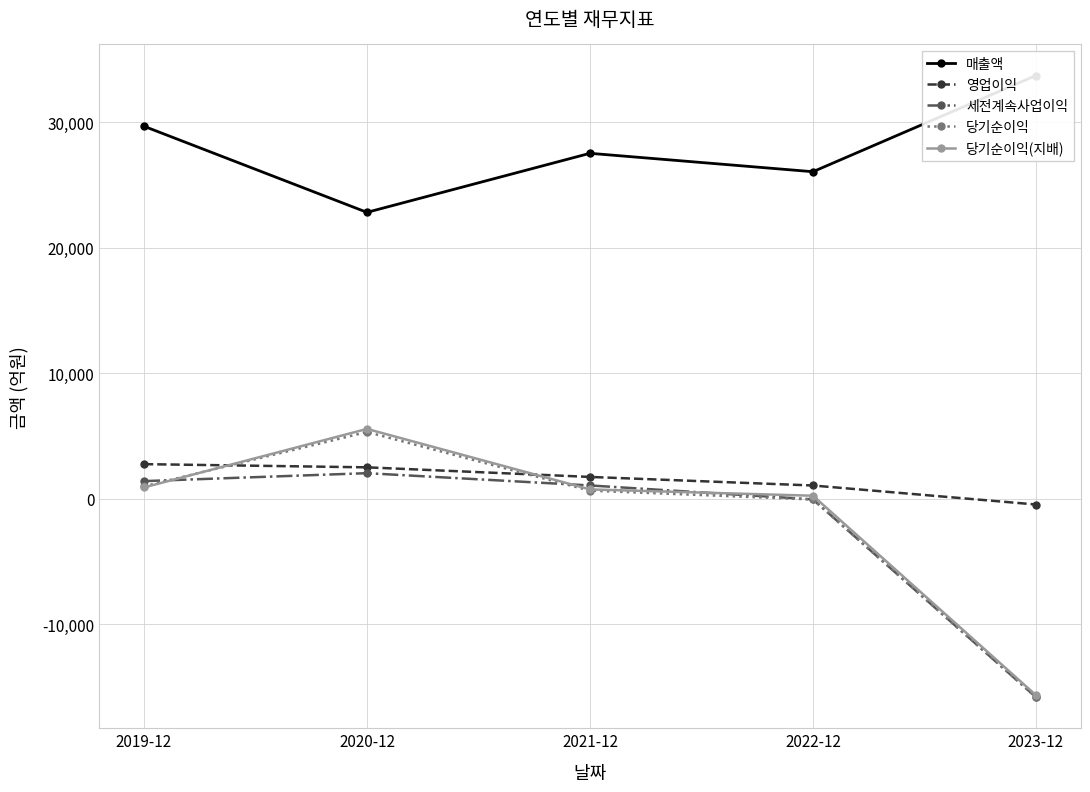

How many values in the 매출액 series are below 27517?

2